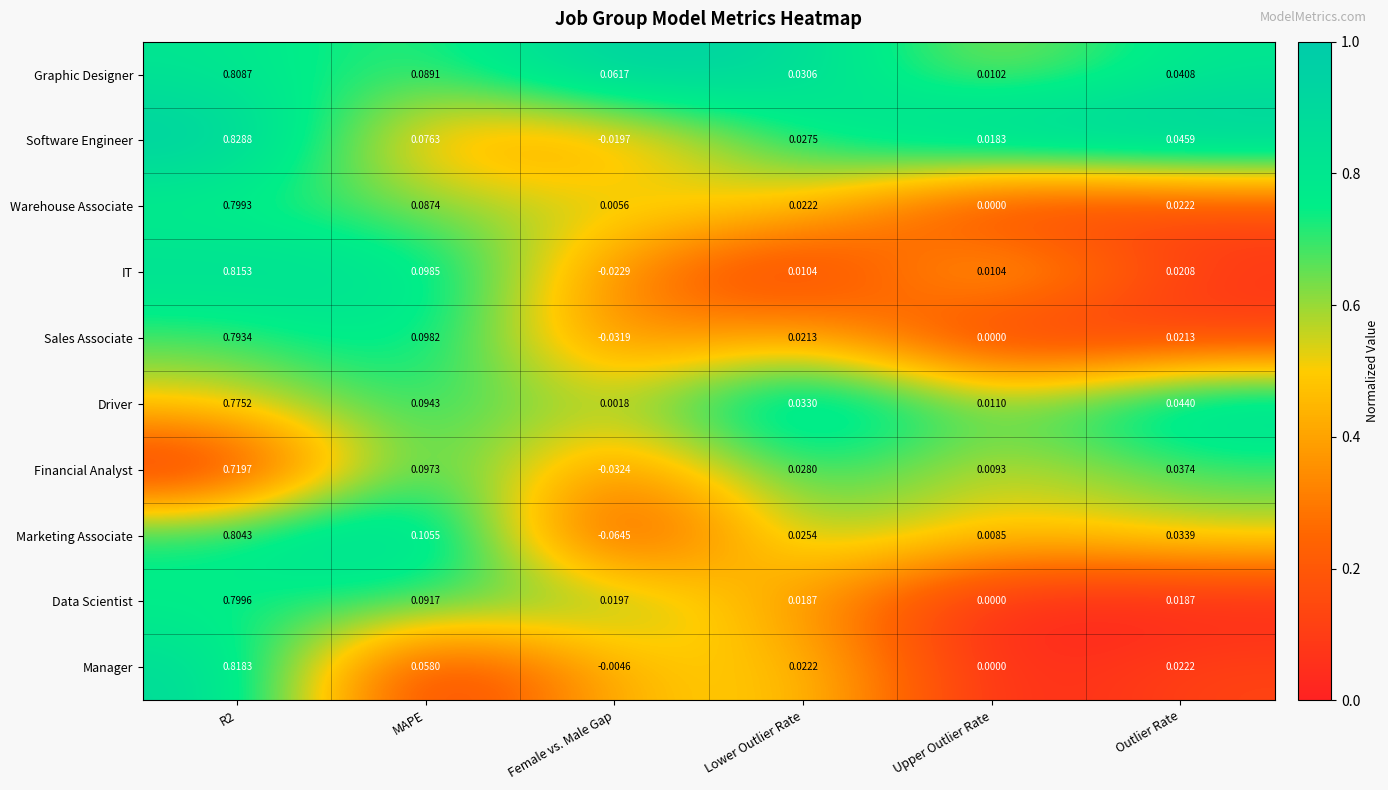

Is the value of Graphic Designer at Female vs. Male Gap greater than the value of IT at MAPE?

No